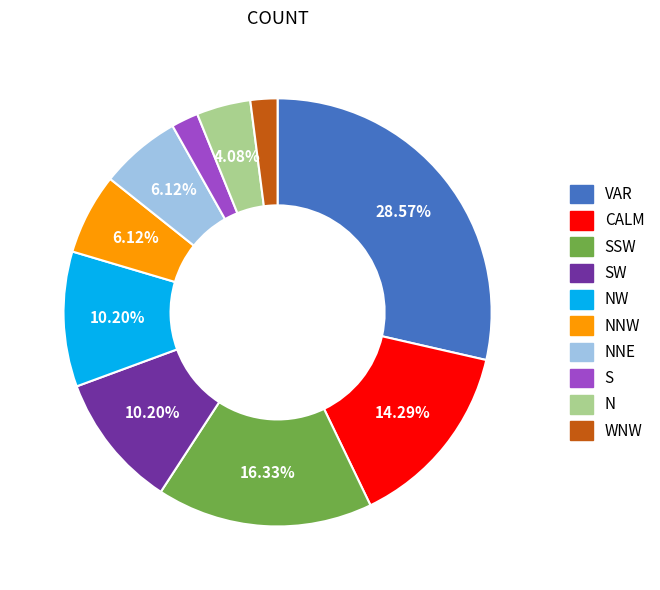

To the nearest percent, what is the average slice percentage?

10%